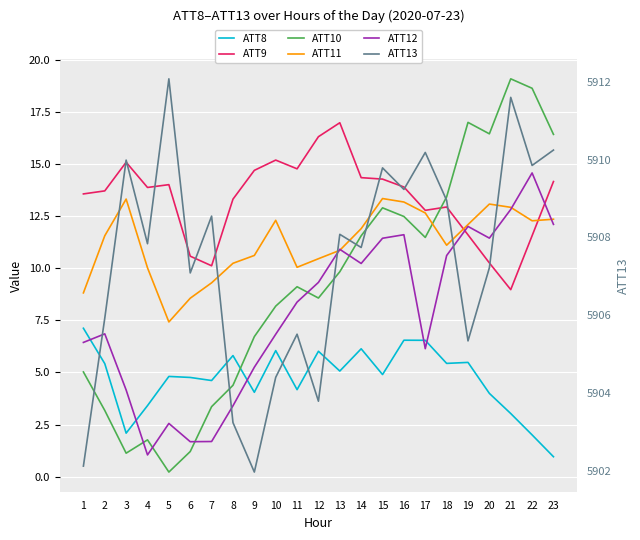

What is the value of the ATT13 point at the 16th from the left?

5909.2